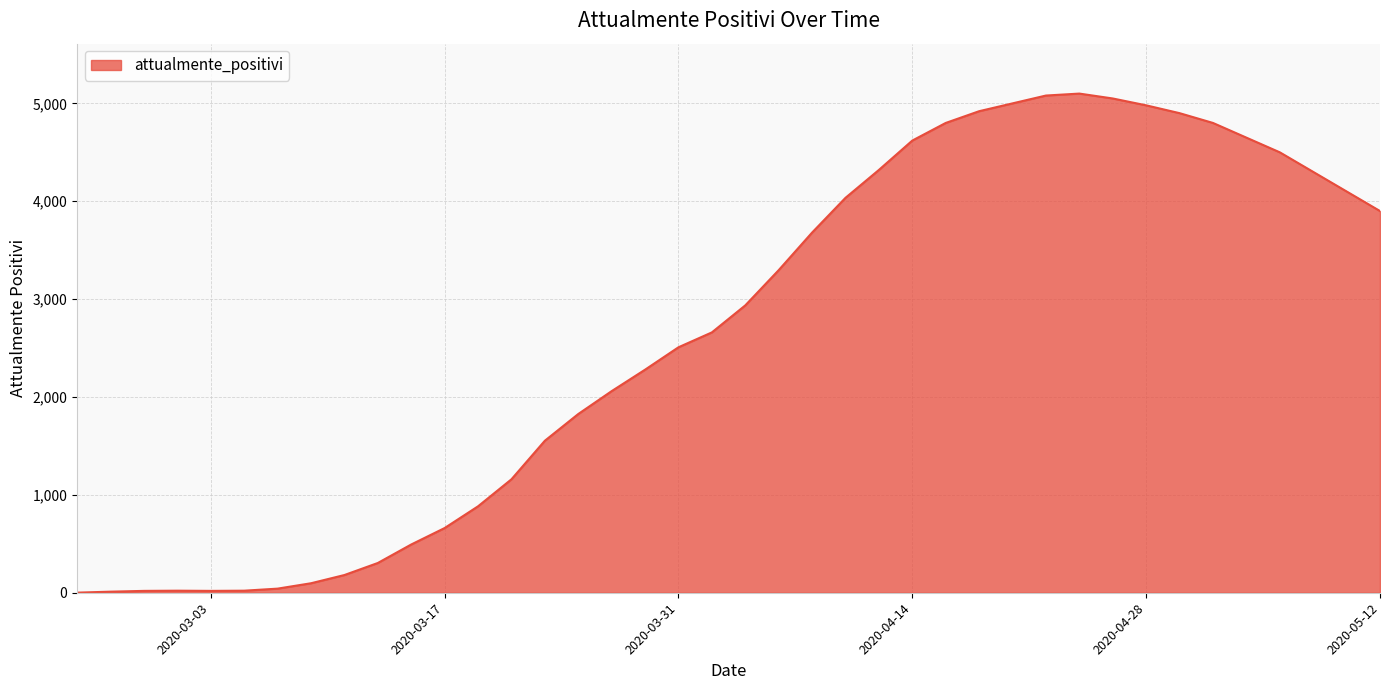

What is the difference between the maximum and minimum values?

5099